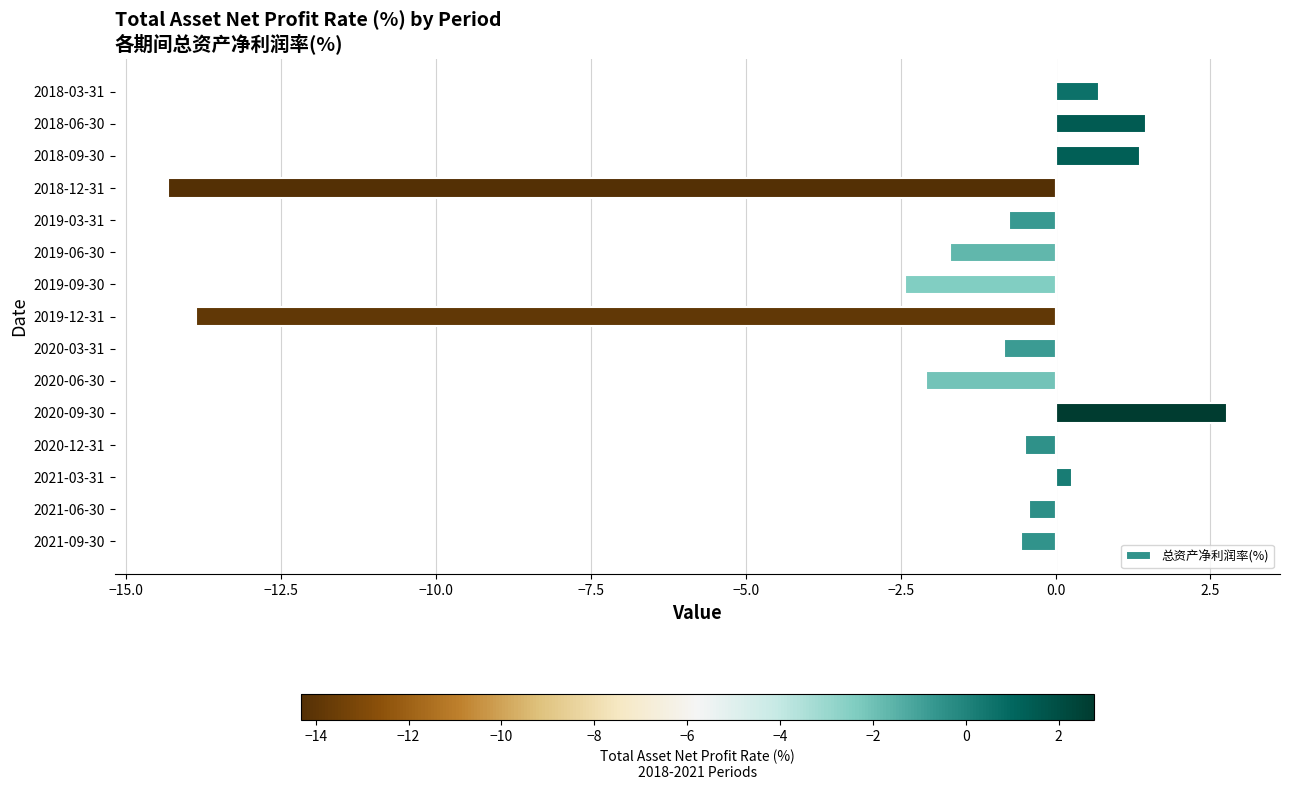

What is the sum of the values at 2019-09-30 and 2019-06-30?

-4.1